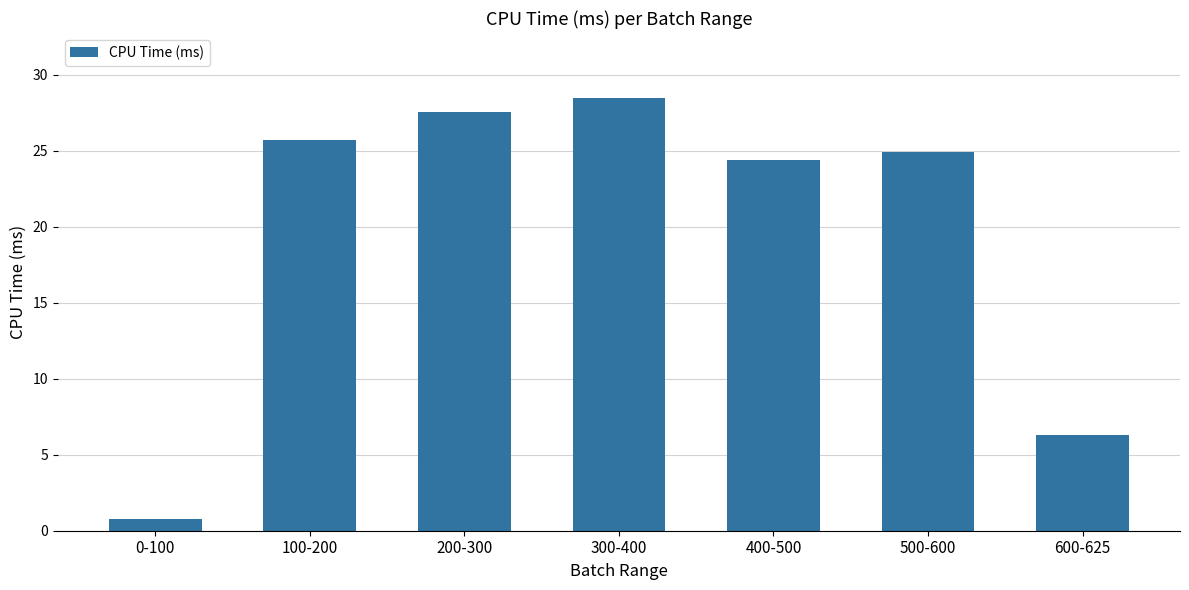

Between 300-400 and 500-600, which is larger?

300-400